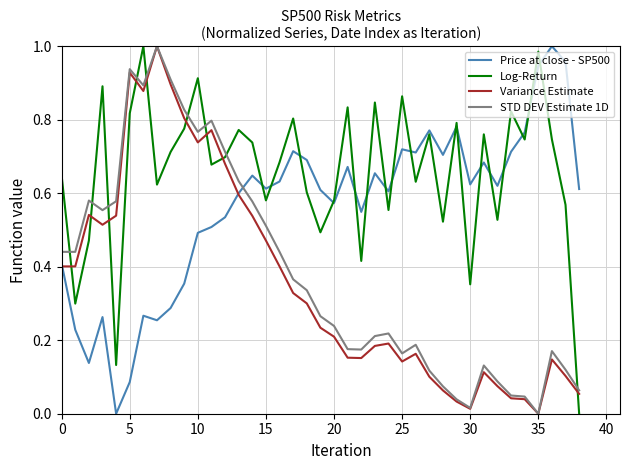

After their last crossing, which series has the higher values: STD DEV Estimate 1D or Price at close - SP500?

Price at close - SP500